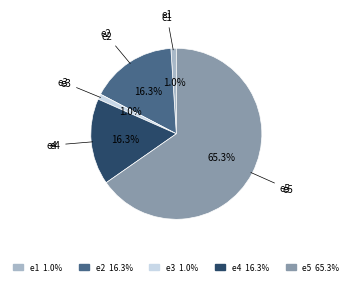

What percentage is NOT represented by e3 1.0%?

99.0%